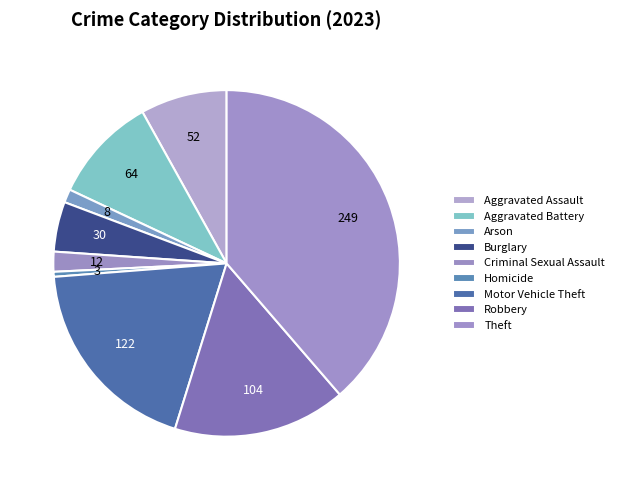

Does Burglary represent more than half of the total?

No